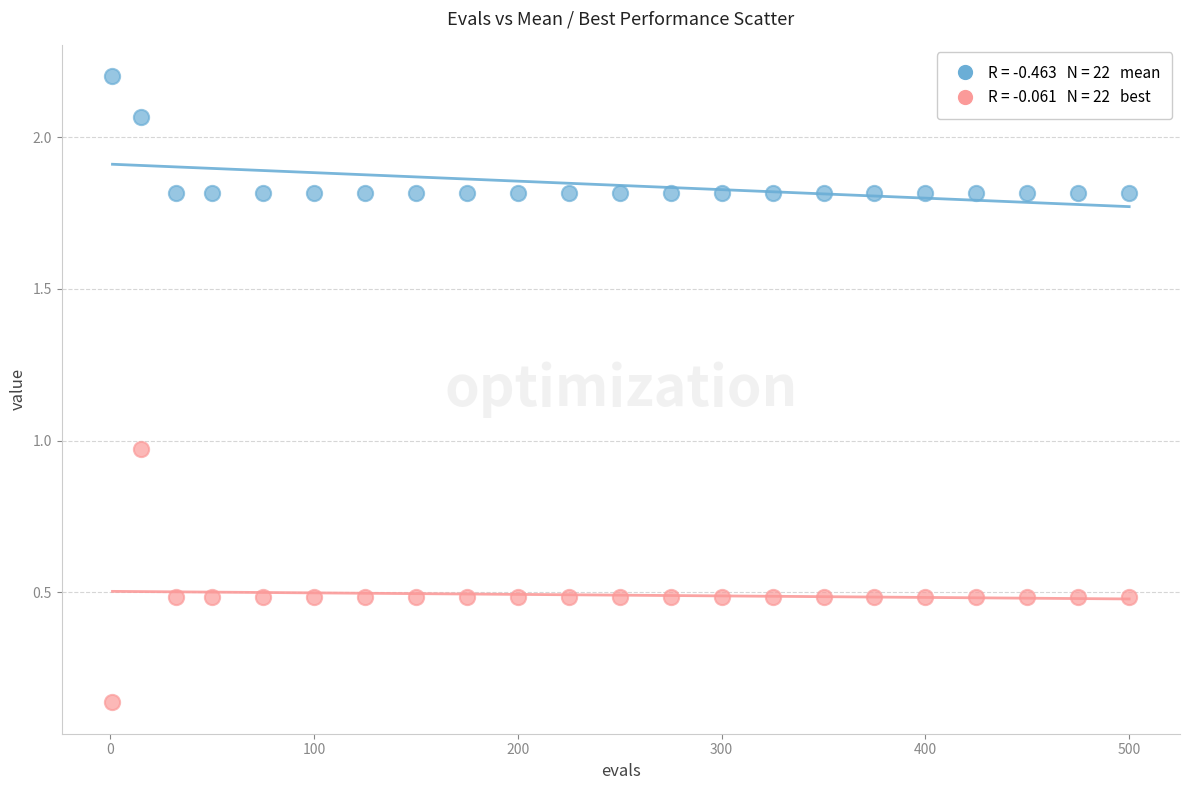

Across all data points, what is the range of X values (max minus min)?

499.0